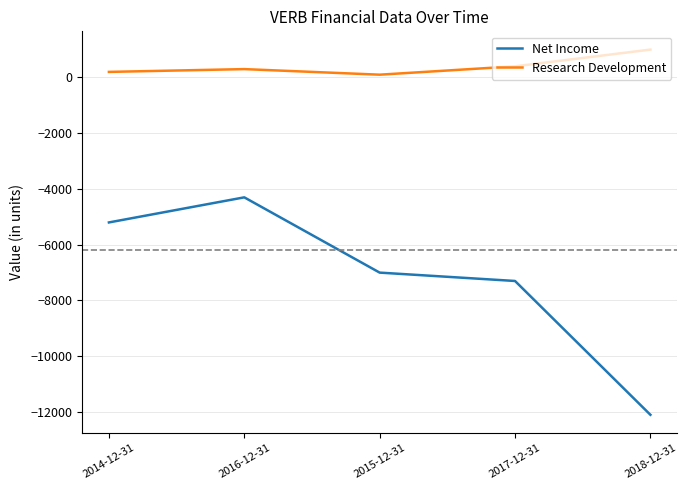

What is the lowest value of the Net Income series?

-12100